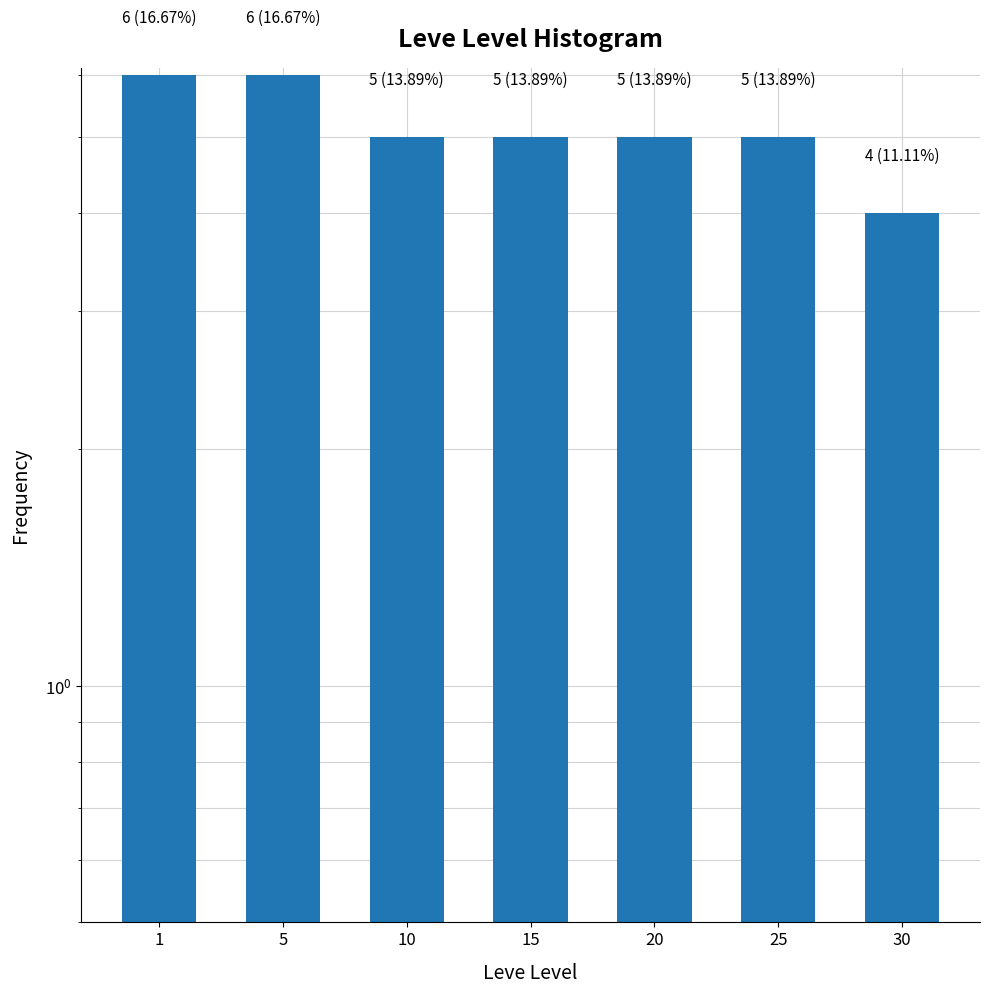

True or false: the data shows 4 at 1.

False